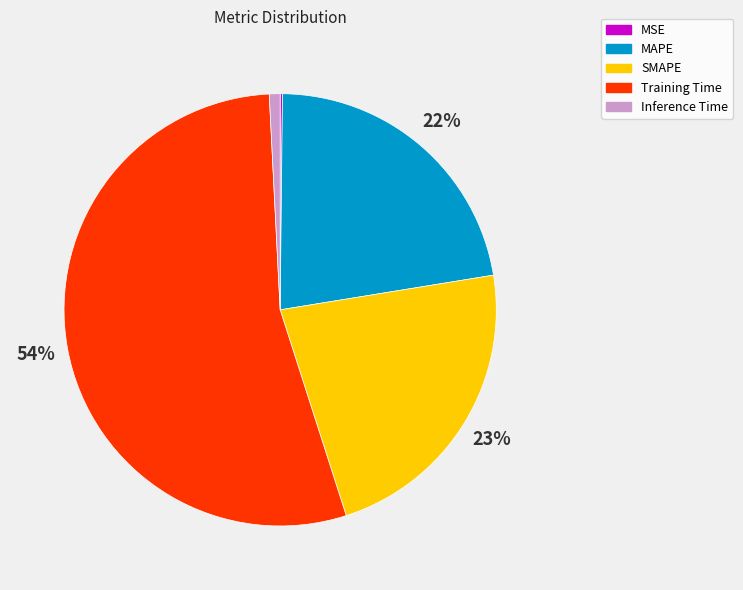

To the nearest percent, what is the difference between the largest and smallest slice percentages?

54%